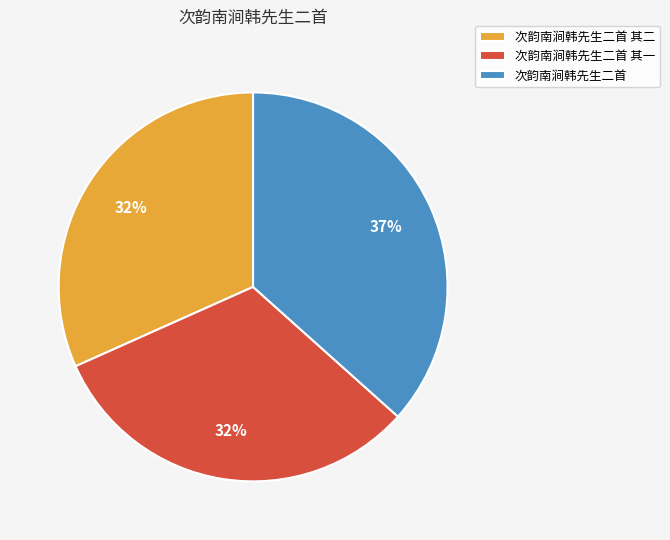

How many segments does this pie chart have?

3